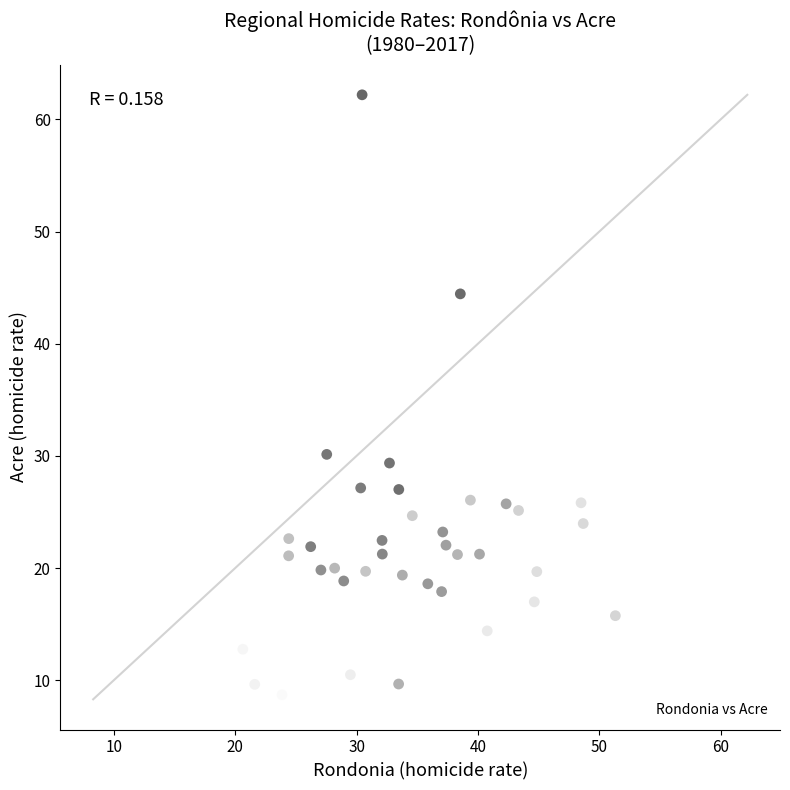

What Y value in the scatter plot is closest to 35?

30.1